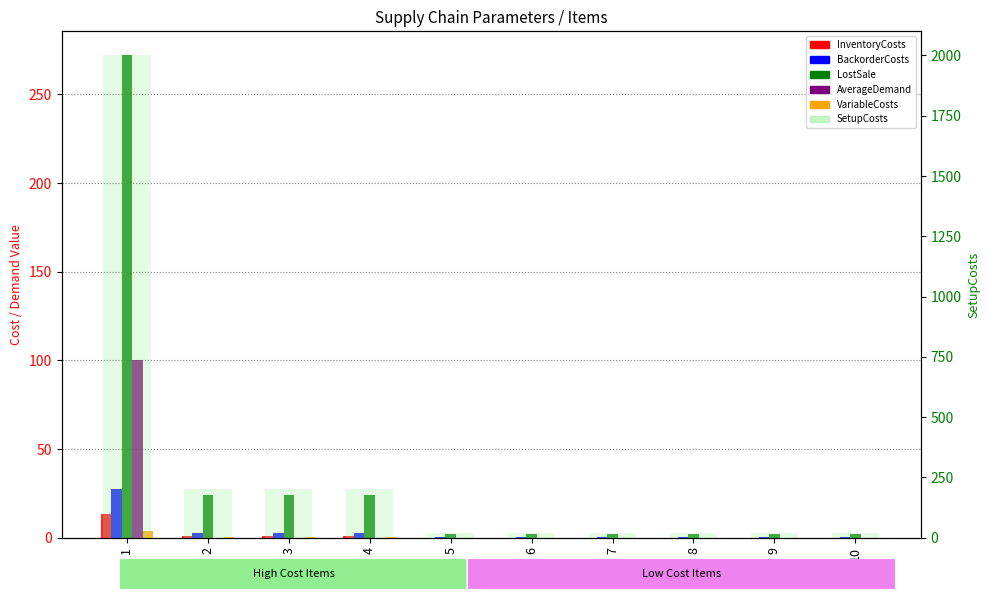

Reading left to right, list all the values displayed in this chart.

InventoryCosts: 1=13.6	2=1.2	3=1.2	4=1.2	5=0.1	6=0.1	7=0.1	8=0.1	9=0.1	10=0.1
BackorderCosts: 1=27.2	2=2.4	3=2.4	4=2.4	5=0.2	6=0.2	7=0.2	8=0.2	9=0.2	10=0.2
LostSale: 1=272.0	2=24.0	3=24.0	4=24.0	5=2.0	6=2.0	7=2.0	8=2.0	9=2.0	10=2.0
AverageDemand: 1=100.0	2=0.0	3=0.0	4=0.0	5=0.0	6=0.0	7=0.0	8=0.0	9=0.0	10=0.0
VariableCosts: 1=3.6	2=0.2	3=0.2	4=0.2	5=0.0	6=0.0	7=0.0	8=0.0	9=0.0	10=0.0
SetupCosts: 1=2000.0	2=200.0	3=200.0	4=200.0	5=20.0	6=20.0	7=20.0	8=20.0	9=20.0	10=20.0